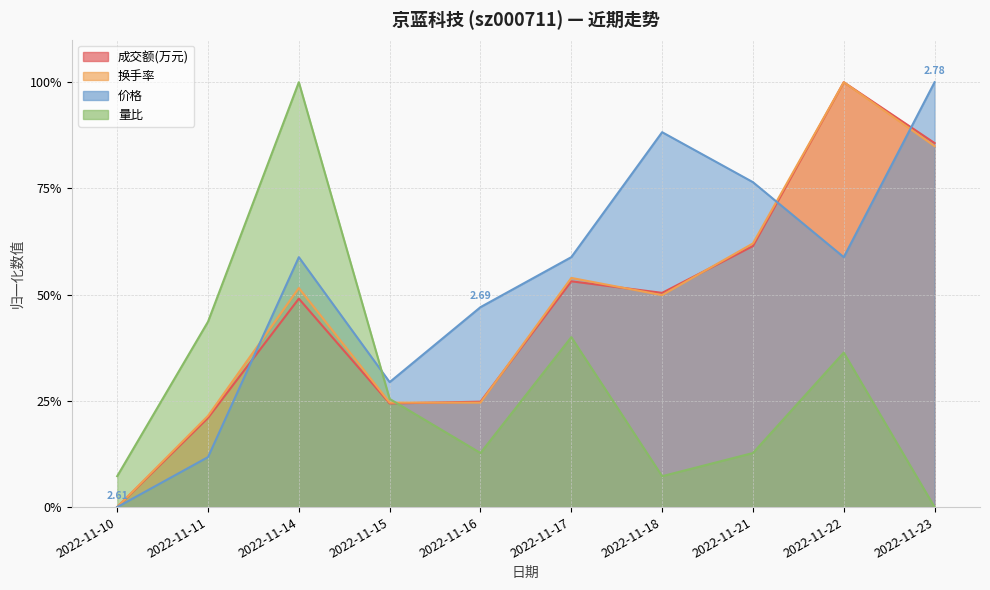

Reading right to left, transcribe all the data shown in this chart.

成交额(万元): 0.9	1.0	0.6	0.5	0.5	0.2	0.2	0.5	0.2	0.0
换手率: 0.8	1.0	0.6	0.5	0.5	0.2	0.2	0.5	0.2	0.0
价格: 1.0	0.6	0.8	0.9	0.6	0.5	0.3	0.6	0.1	0.0
量比: 0.0	0.4	0.1	0.1	0.4	0.1	0.3	1.0	0.4	0.1